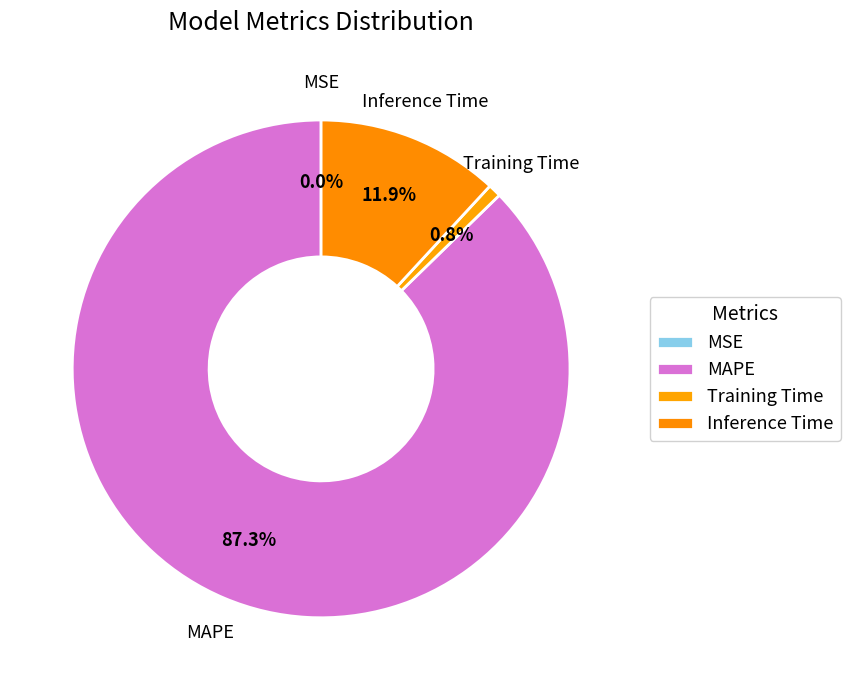

What is the change in value from MAPE to Training Time?

-6.9